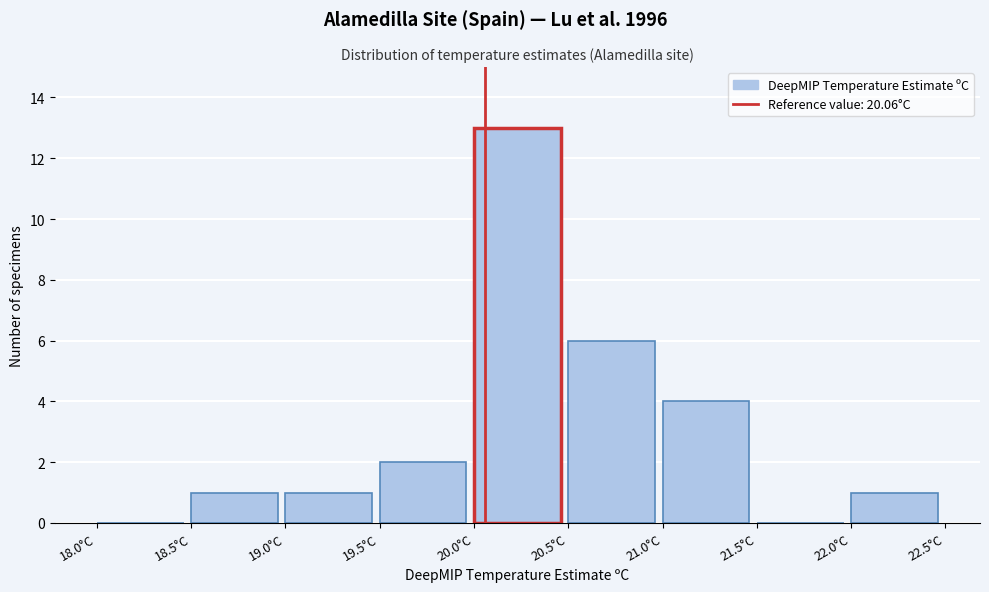

What is the height of the bar covering 20.0 to 20.5 on the x-axis? The values are not printed on the chart, so give them approximately, as read against the axis.

13